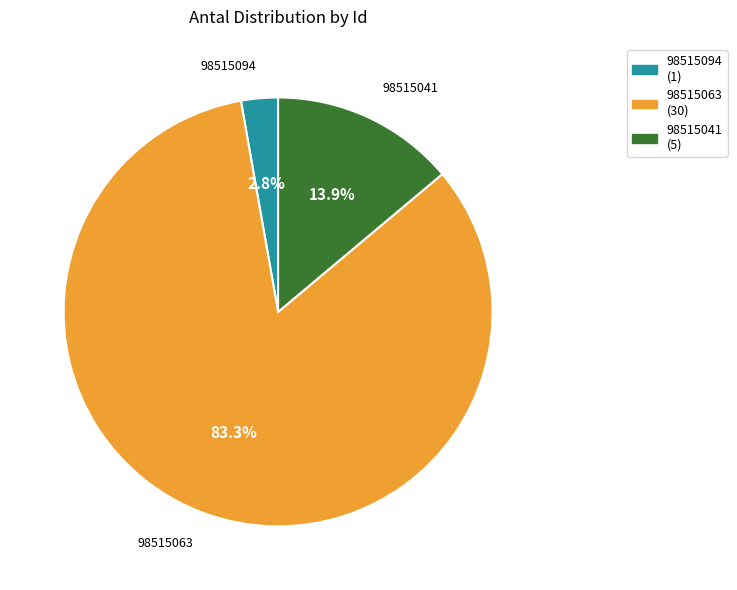

What percentage is NOT represented by 98515041?

86.1%